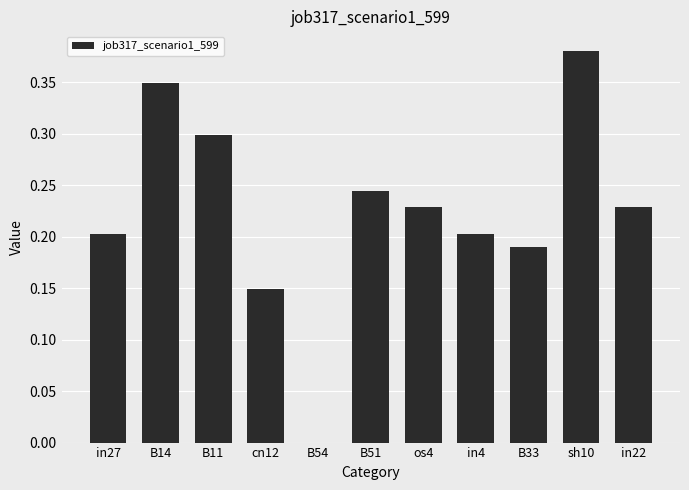

Which has a higher value, B54 or B11?

B11